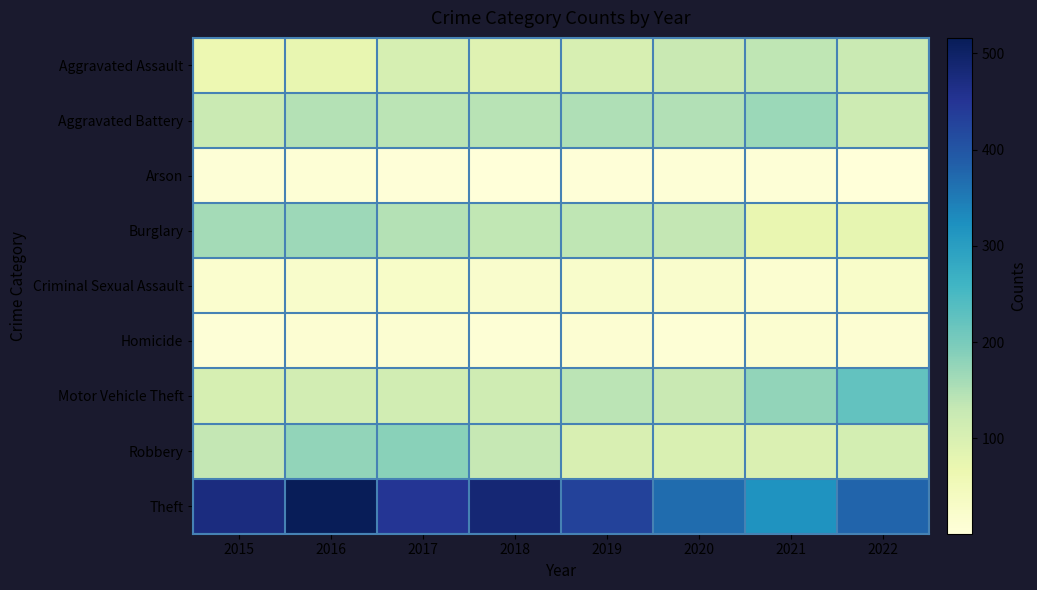

Reading right to left, list all the values displayed in this chart.

Aggravated Assault: 2022=125	2021=136	2020=127	2019=103	2018=88	2017=104	2016=75	2015=65
Aggravated Battery: 2022=118	2021=168	2020=149	2019=150	2018=142	2017=140	2016=147	2015=124
Arson: 2022=1	2021=7	2020=6	2019=4	2018=3	2017=4	2016=8	2015=6
Burglary: 2022=77	2021=73	2020=132	2019=137	2018=135	2017=147	2016=166	2015=161
Criminal Sexual Assault: 2022=26	2021=16	2020=23	2019=25	2018=22	2017=29	2016=24	2015=18
Homicide: 2022=12	2021=16	2020=9	2019=13	2018=8	2017=14	2016=13	2015=6
Motor Vehicle Theft: 2022=223	2021=178	2020=127	2019=141	2018=117	2017=113	2016=111	2015=104
Robbery: 2022=109	2021=97	2020=98	2019=100	2018=130	2017=185	2016=177	2015=133
Theft: 2022=379	2021=317	2020=368	2019=428	2018=484	2017=449	2016=516	2015=473